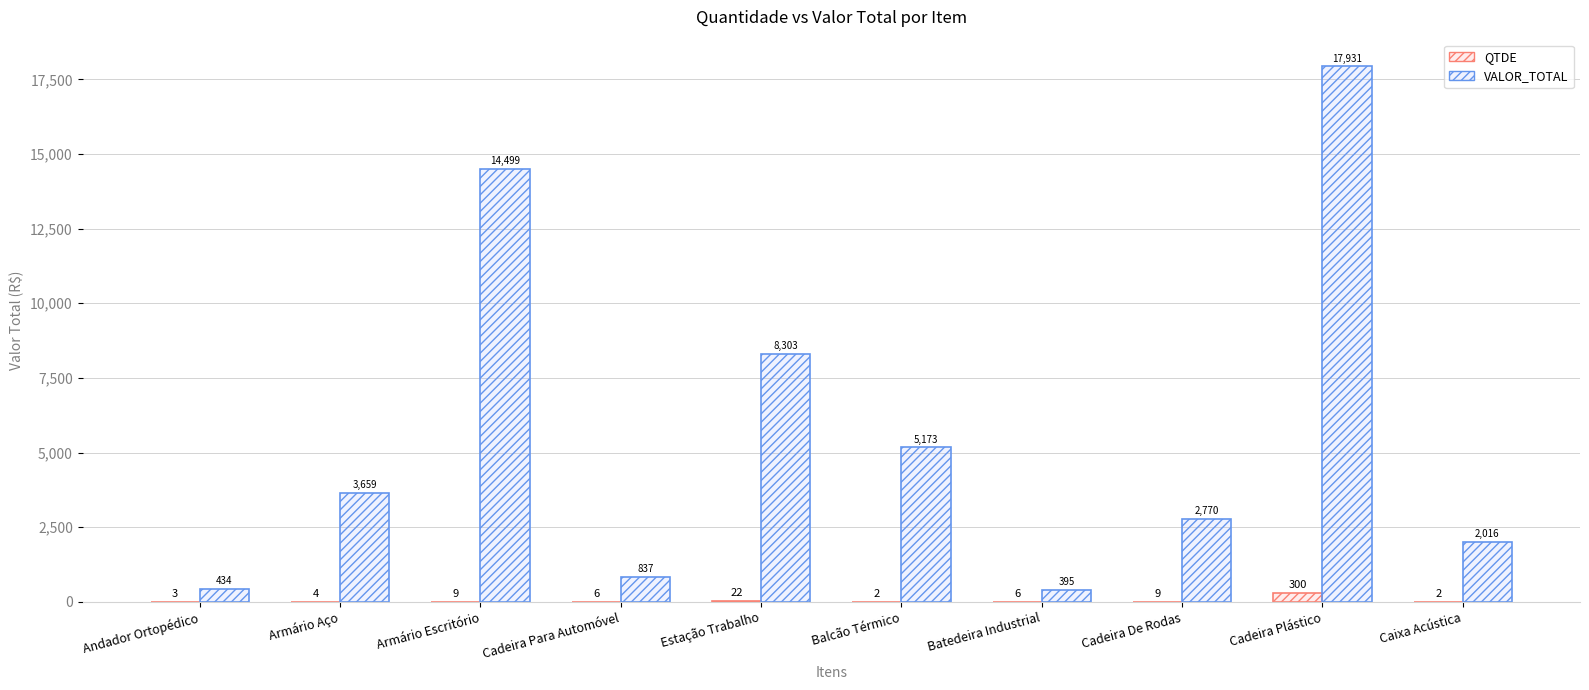

Are the bars horizontal?

No